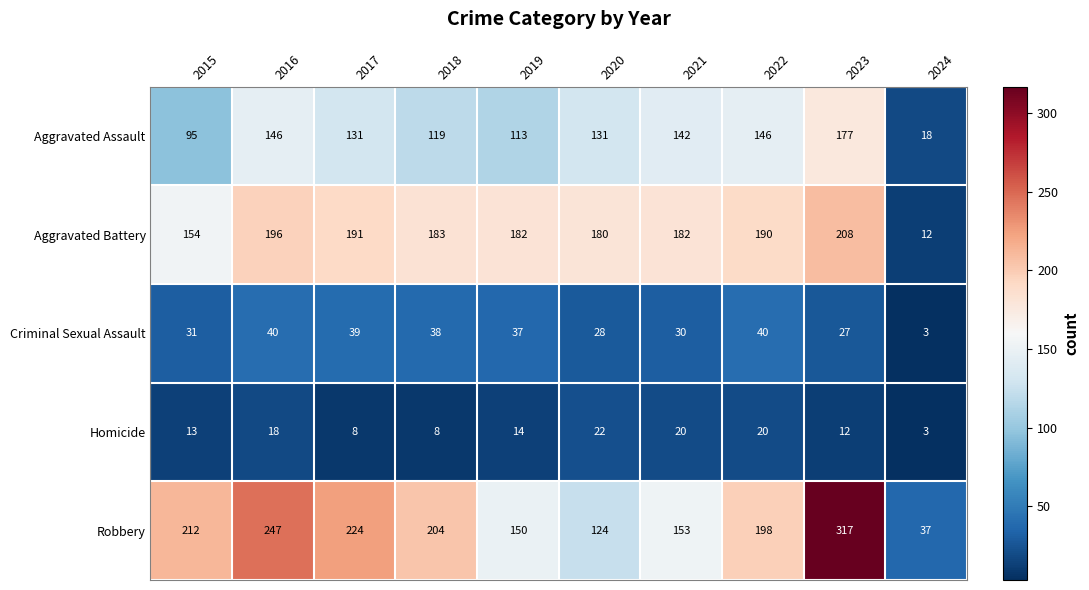

What is the difference between the maximum and second lowest values in the Robbery series?

193